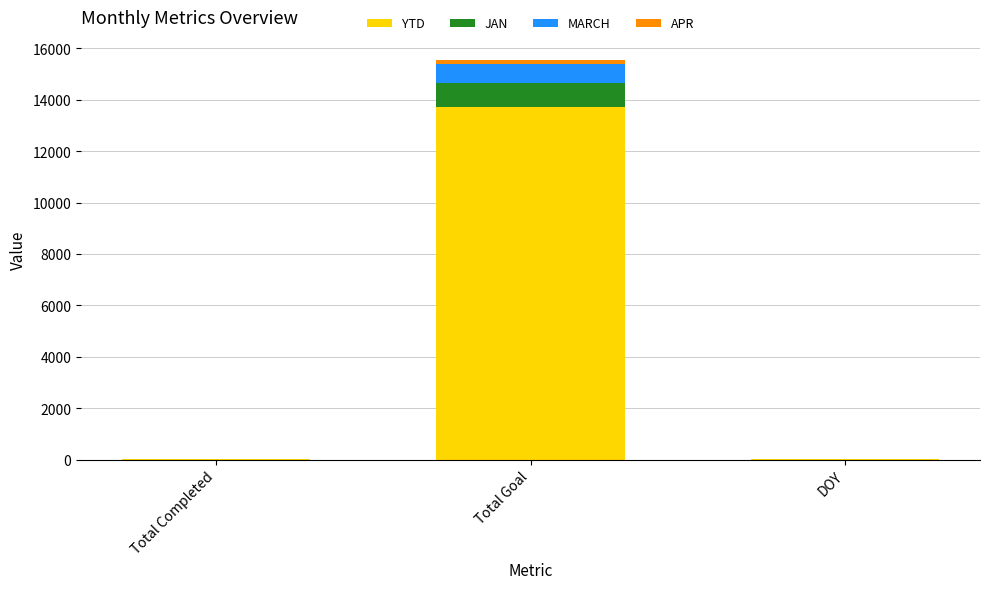

The value of YTD at Total Goal is 13721. True or false?

True